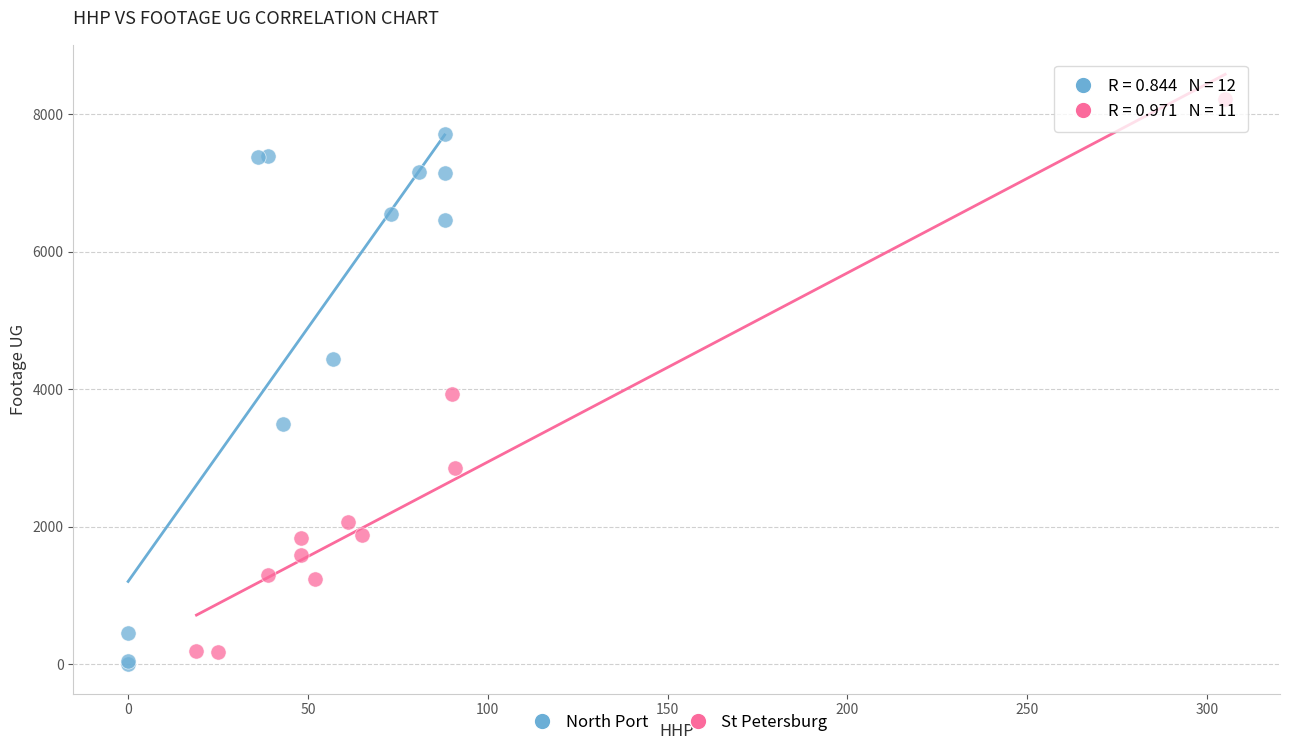

What are all the series names shown in the legend?

North Port, St Petersburg